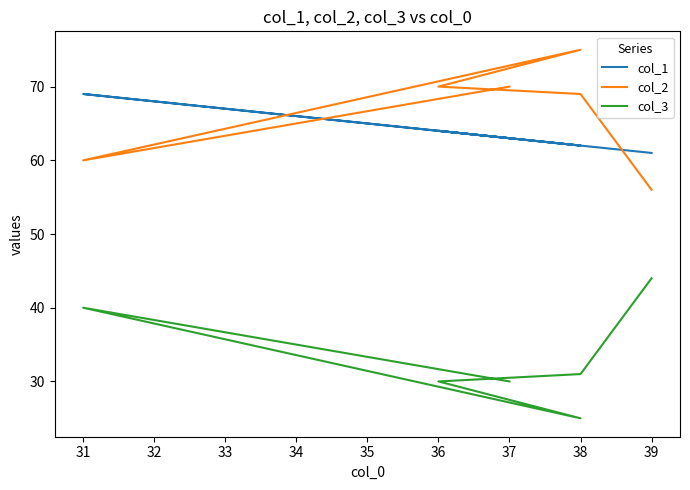

True or false: col_2 has more than 0 points higher than both neighbors.

True